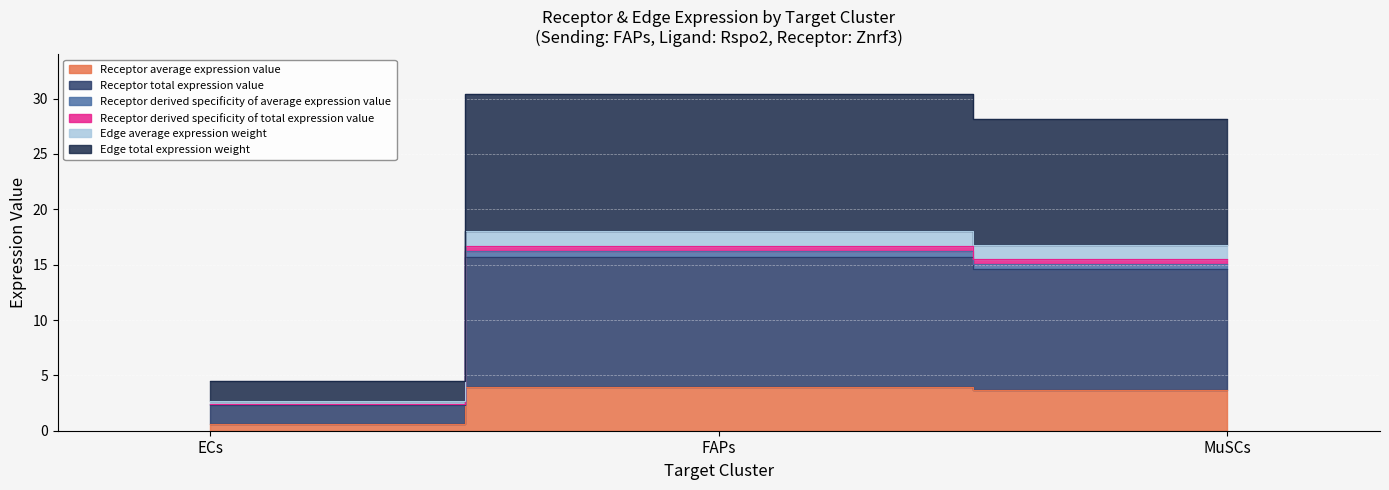

Which category has the highest value across all series?

FAPs